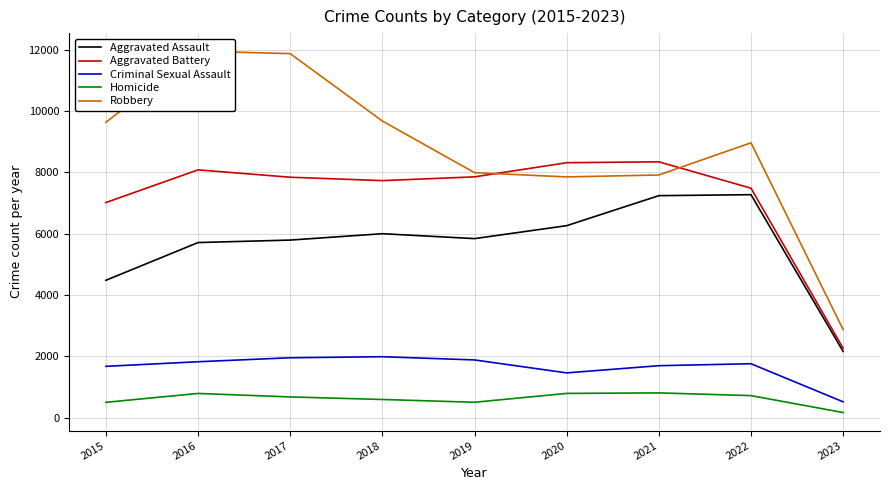

Which series changed the most between 2018 and 2021?

Robbery